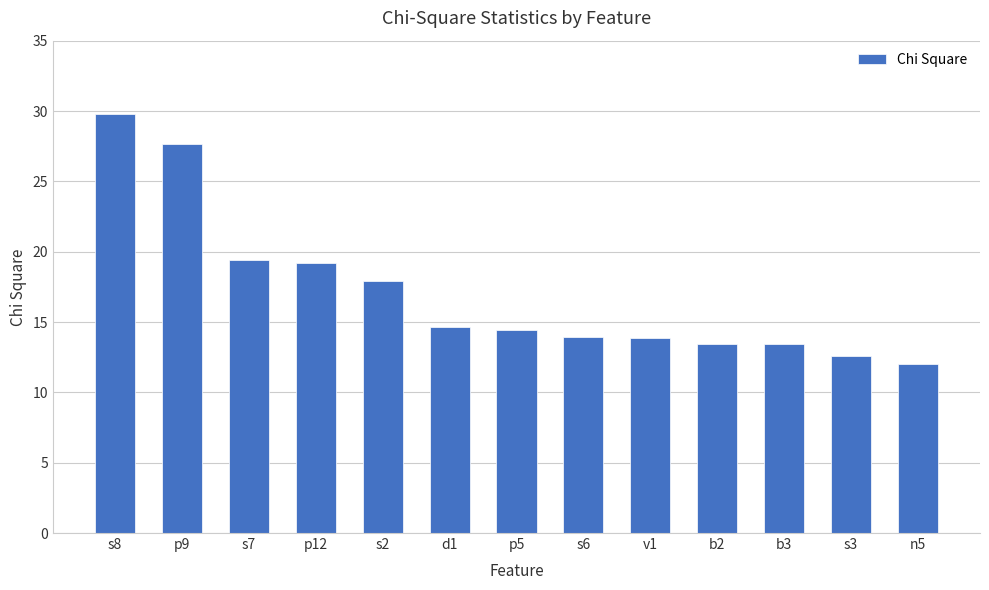

What is the maximum value shown in the chart?

29.8